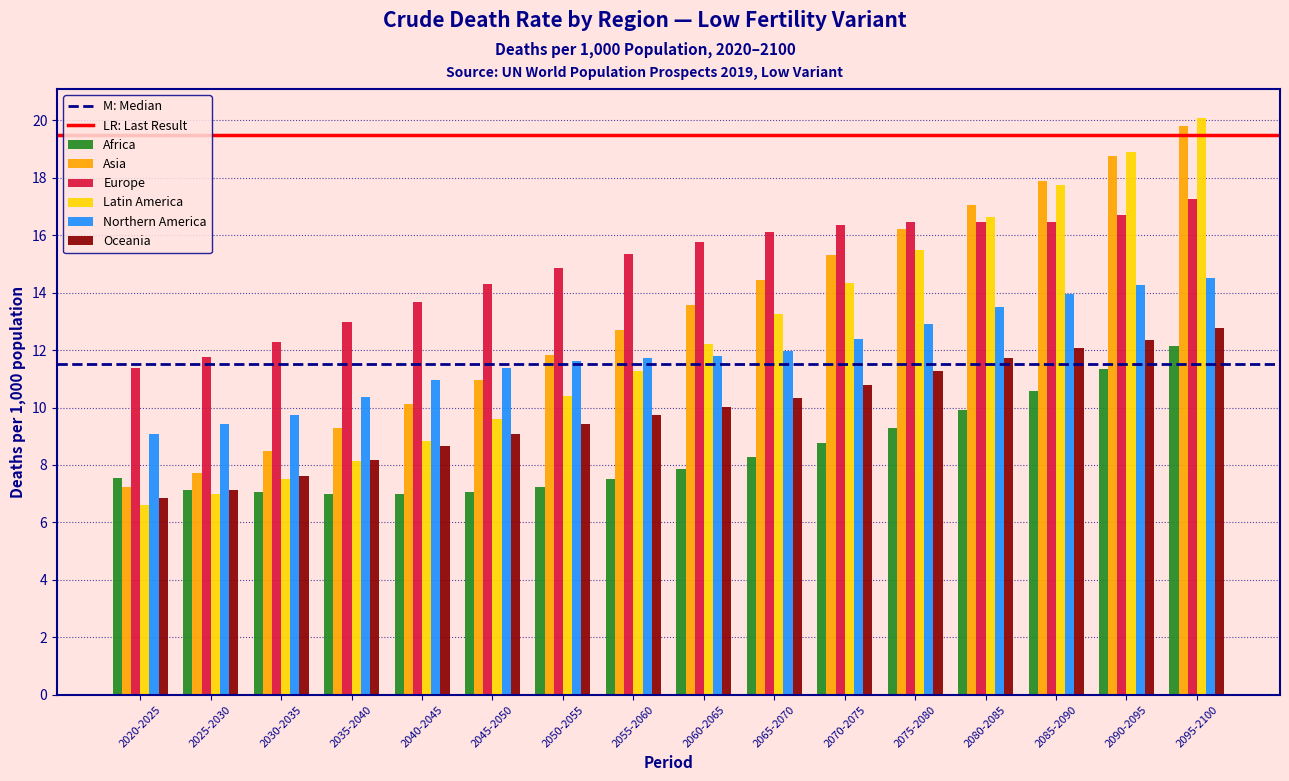

The Asia series shows 21.7 at 2060-2065. True or false?

False